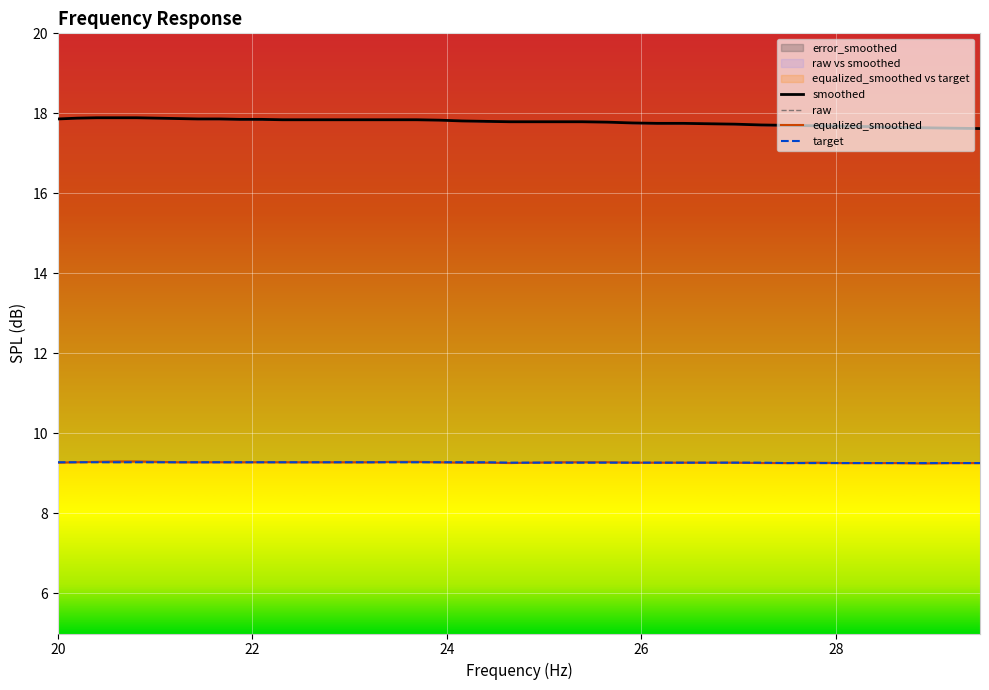

Which category has the highest value in the raw series?

22